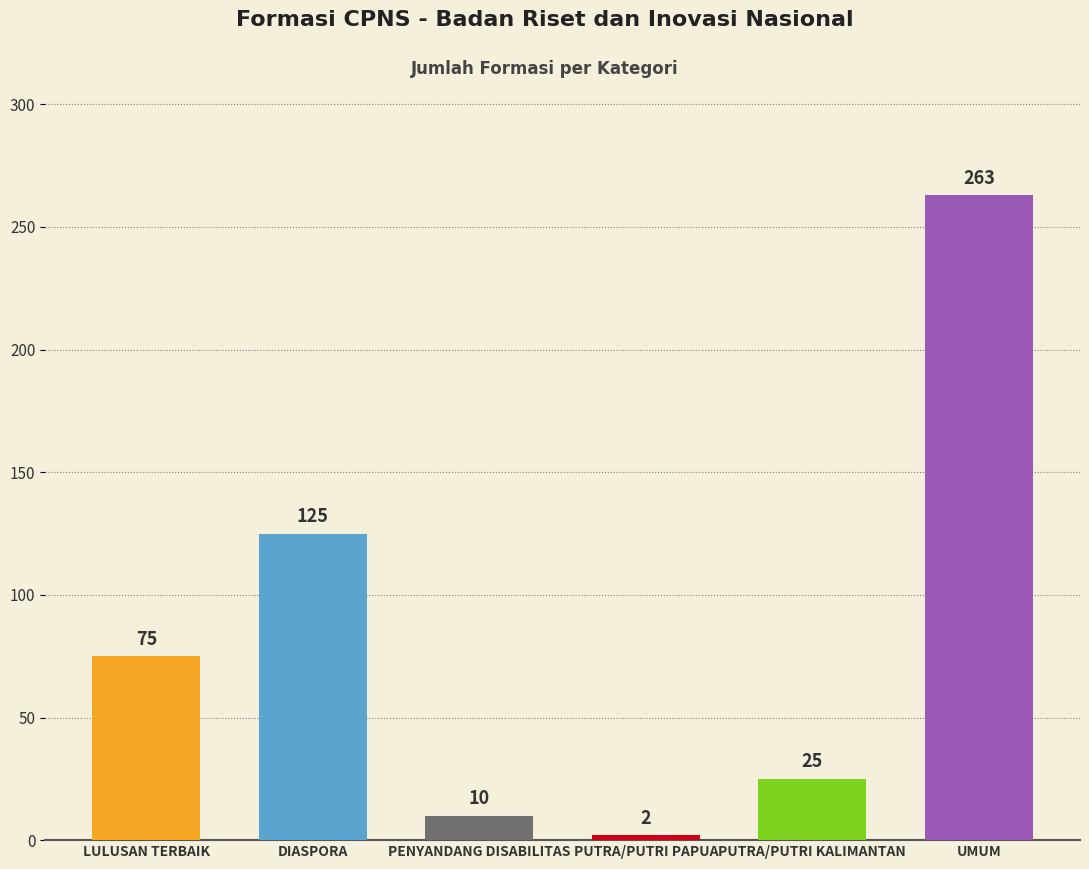

Which category has the lowest value across all series?

PUTRA/PUTRI PAPUA